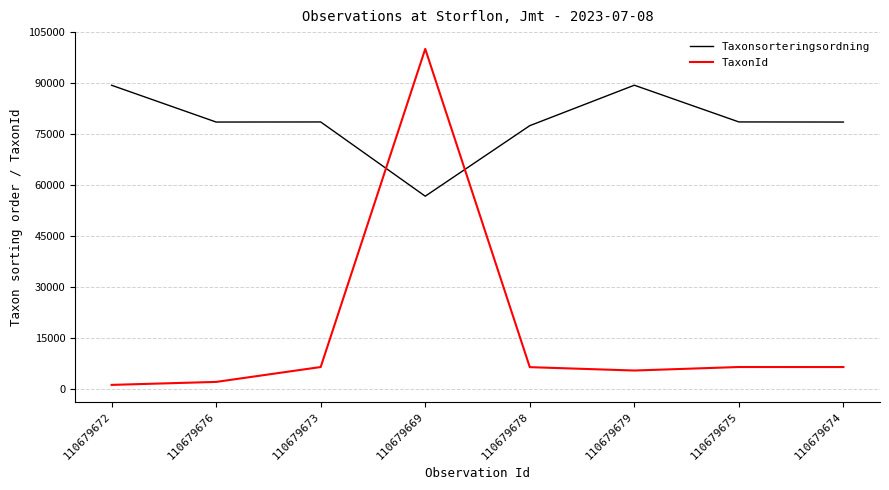

True or false: Taxonsorteringsordning and TaxonId intersect in this chart.

True